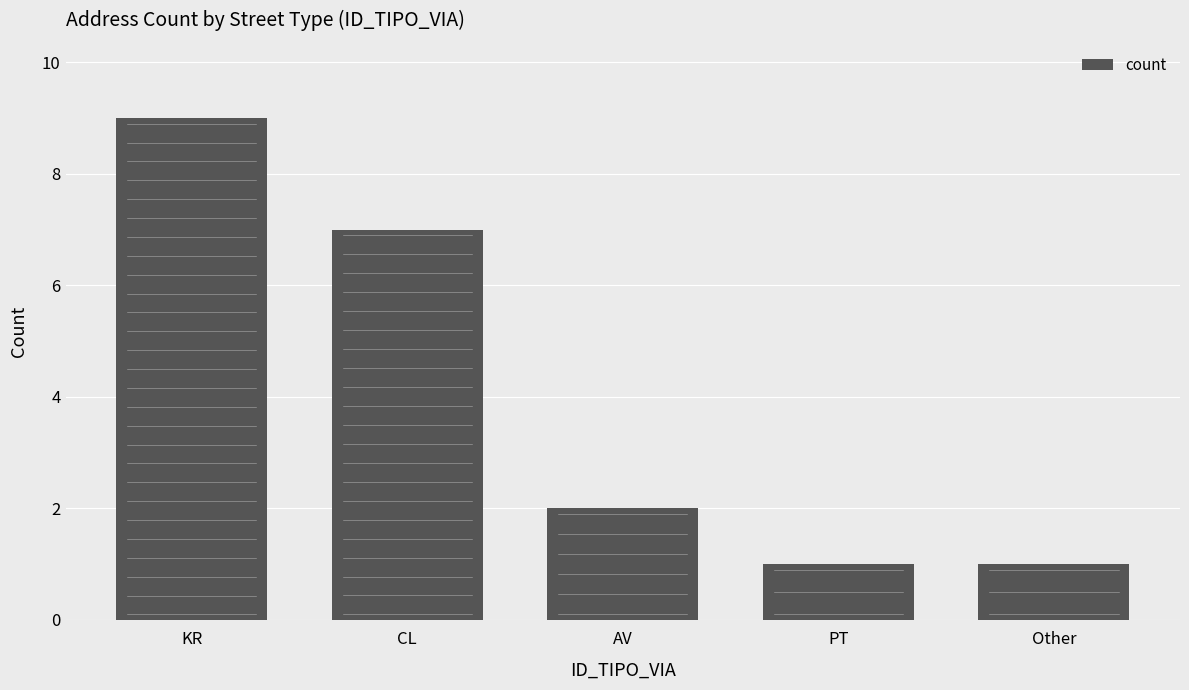

What is the sum of the values at AV and PT?

3